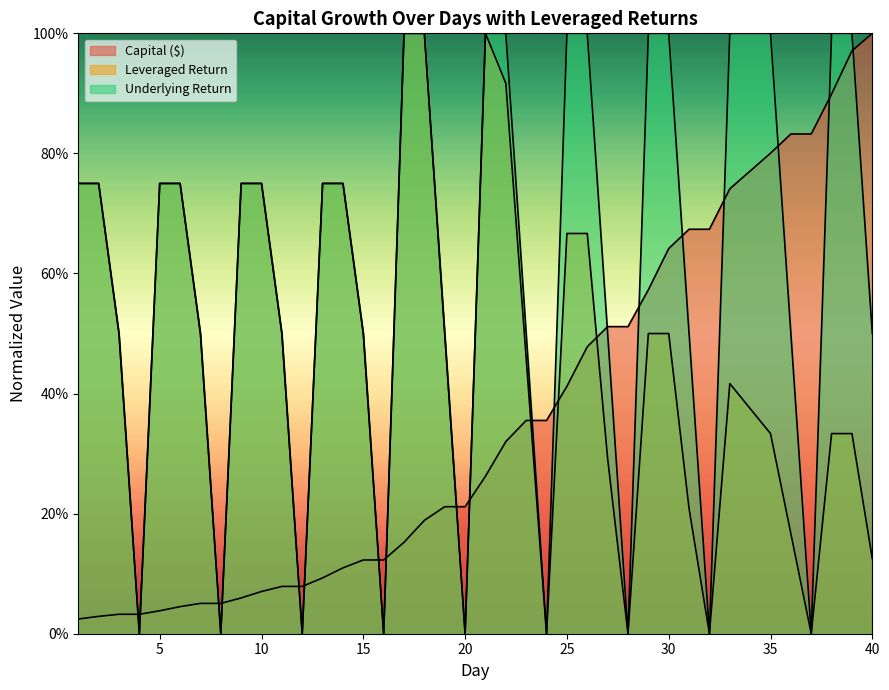

Which series has the largest range (max minus min)?

Leveraged Return